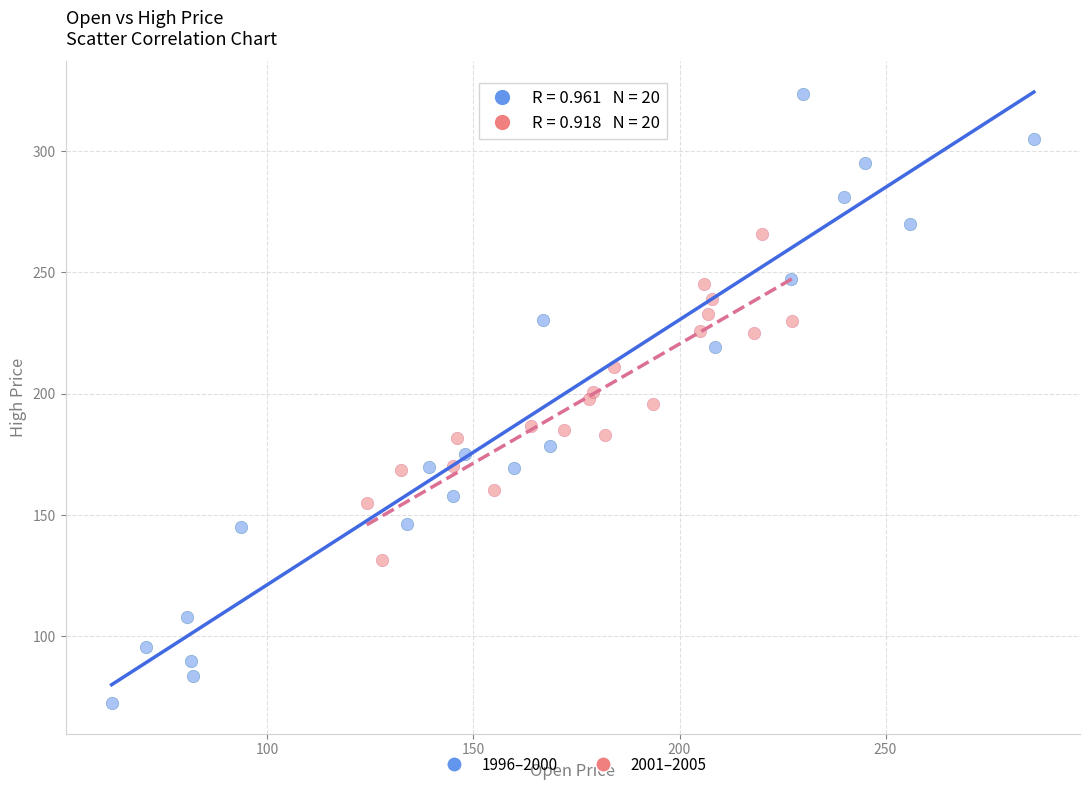

What are all the series names shown in the legend?

1996–2000, 2001–2005